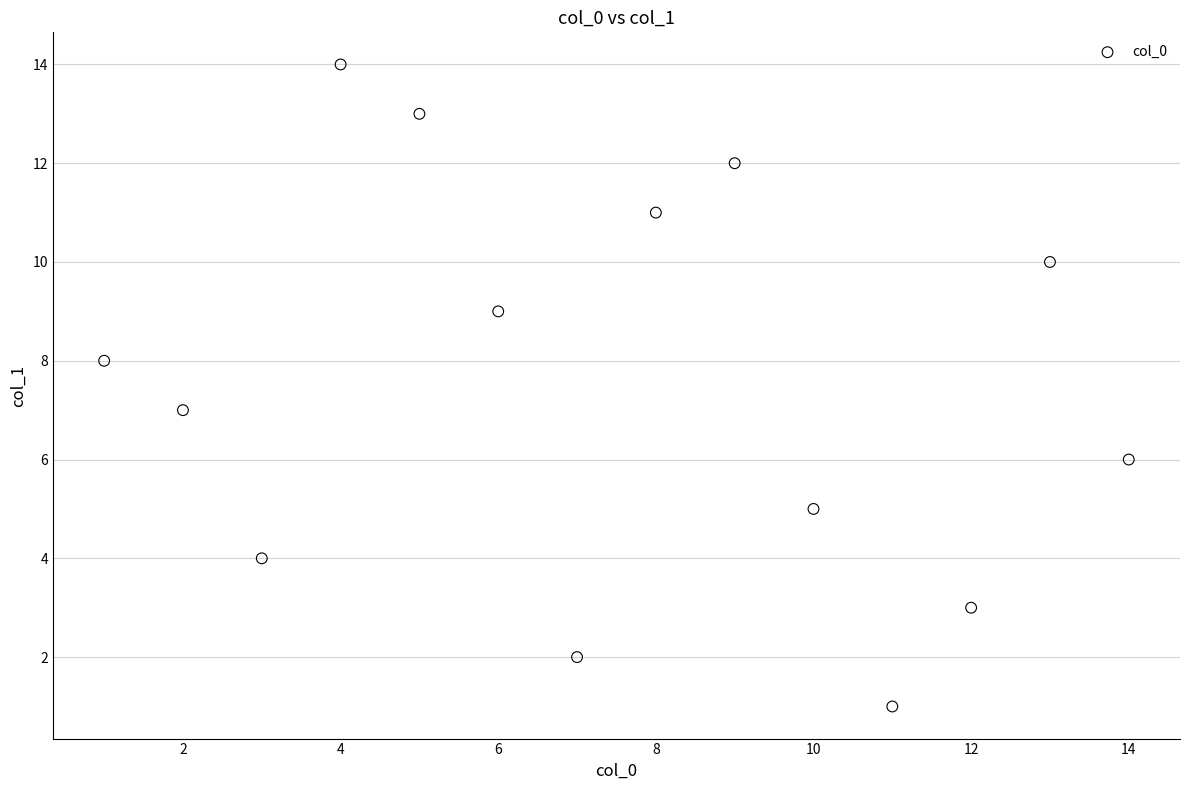

What is the range of Y values (max minus min)?

13